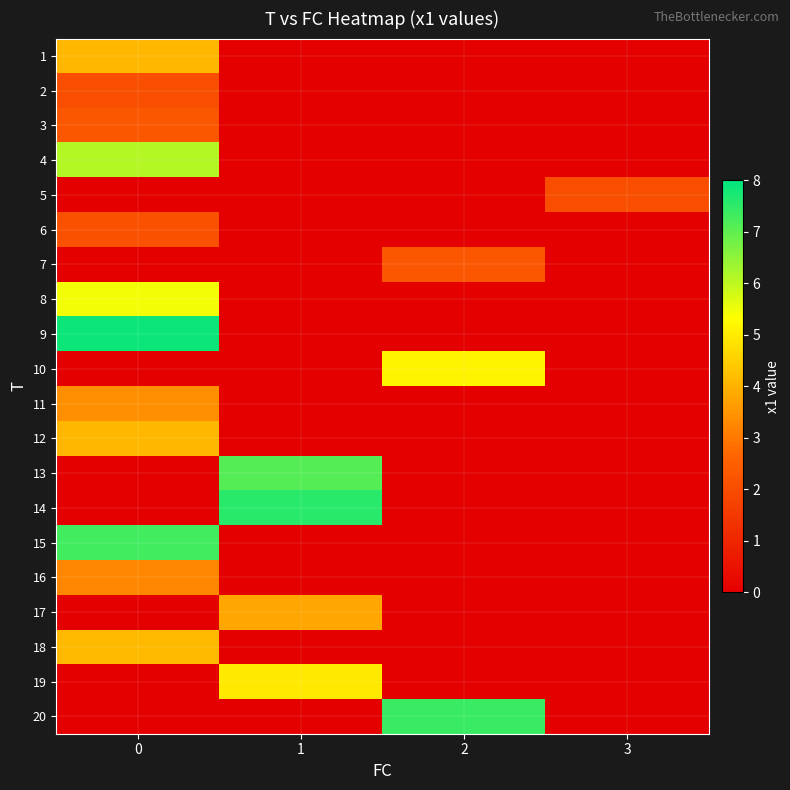

How many distinct data groups are displayed?

20